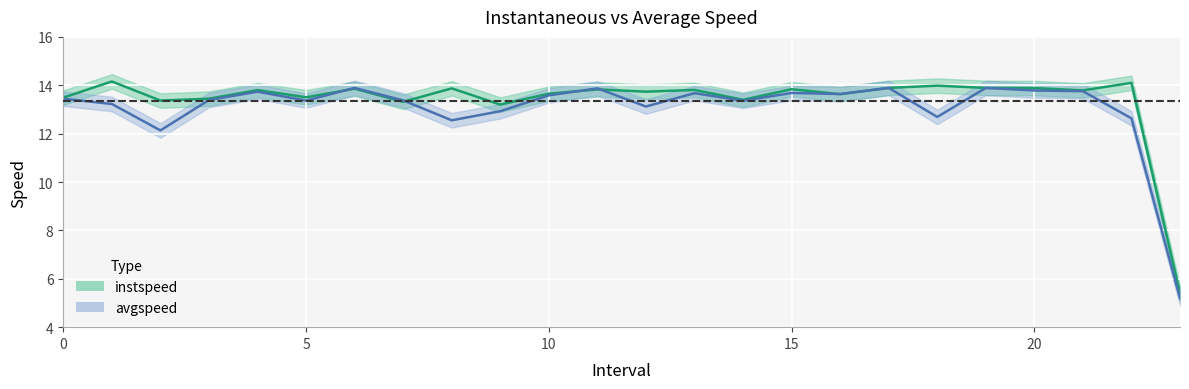

Which series has the largest total across all categories?

instspeed